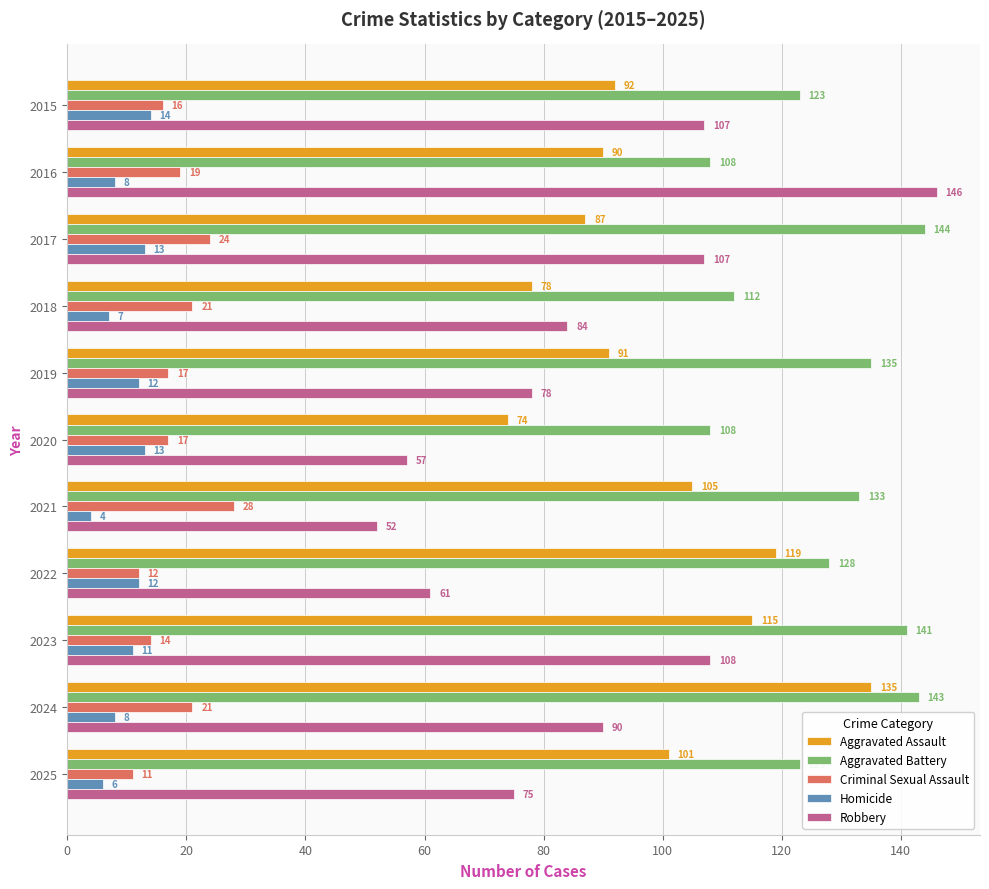

What is the approximate value of Aggravated Assault at 2021, to the nearest 5?

105